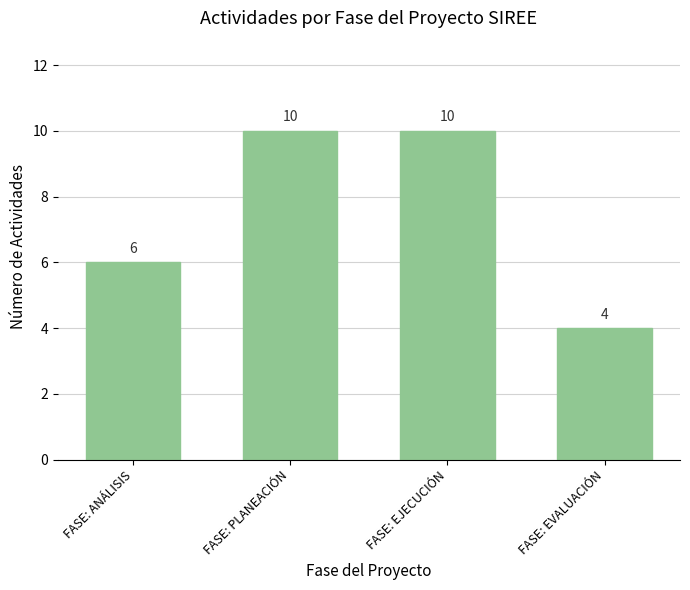

What is the label of the 1st bar from the left?

FASE: ANÁLISIS